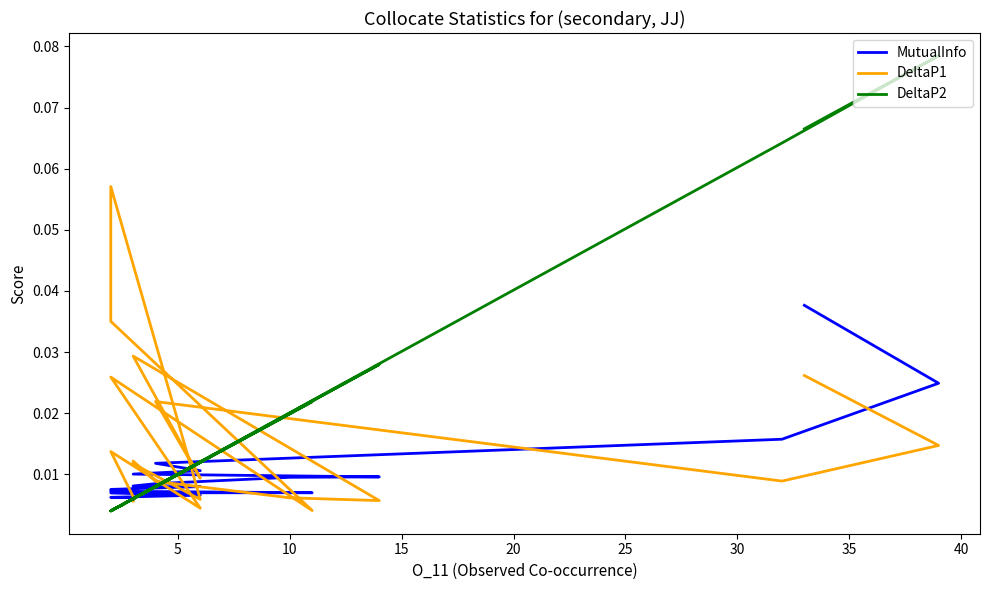

The value of DeltaP1 at 45 is 0.0. True or false?

False